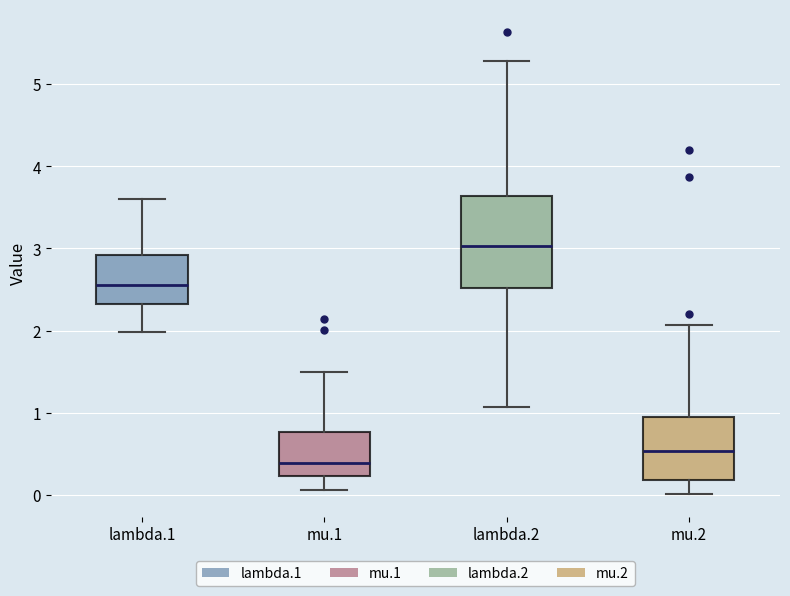

Reading left to right, read every box against the y-axis: the position of its median line, the range the box covers, and the ends of its whiskers. The values are not printed on the chart, so give them approximately, as read against the axis.

lambda.1: median 2.6, box 2.3 to 2.9, whiskers 2.0 to 3.6
mu.1: median 0.4, box 0.2 to 0.8, whiskers 0.1 to 1.5
lambda.2: median 3.0, box 2.5 to 3.6, whiskers 1.1 to 5.3
mu.2: median 0.5, box 0.2 to 0.9, whiskers 0.0 to 2.1